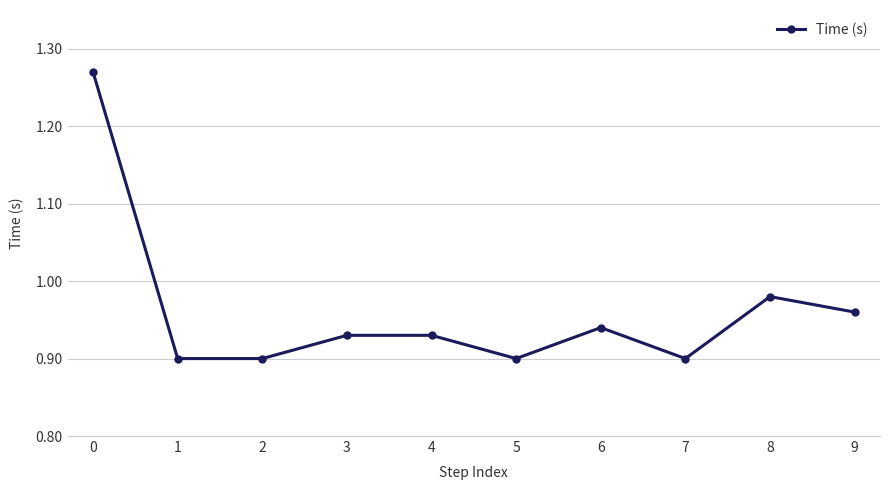

True or false: the data shows 0.9 at 2.

True